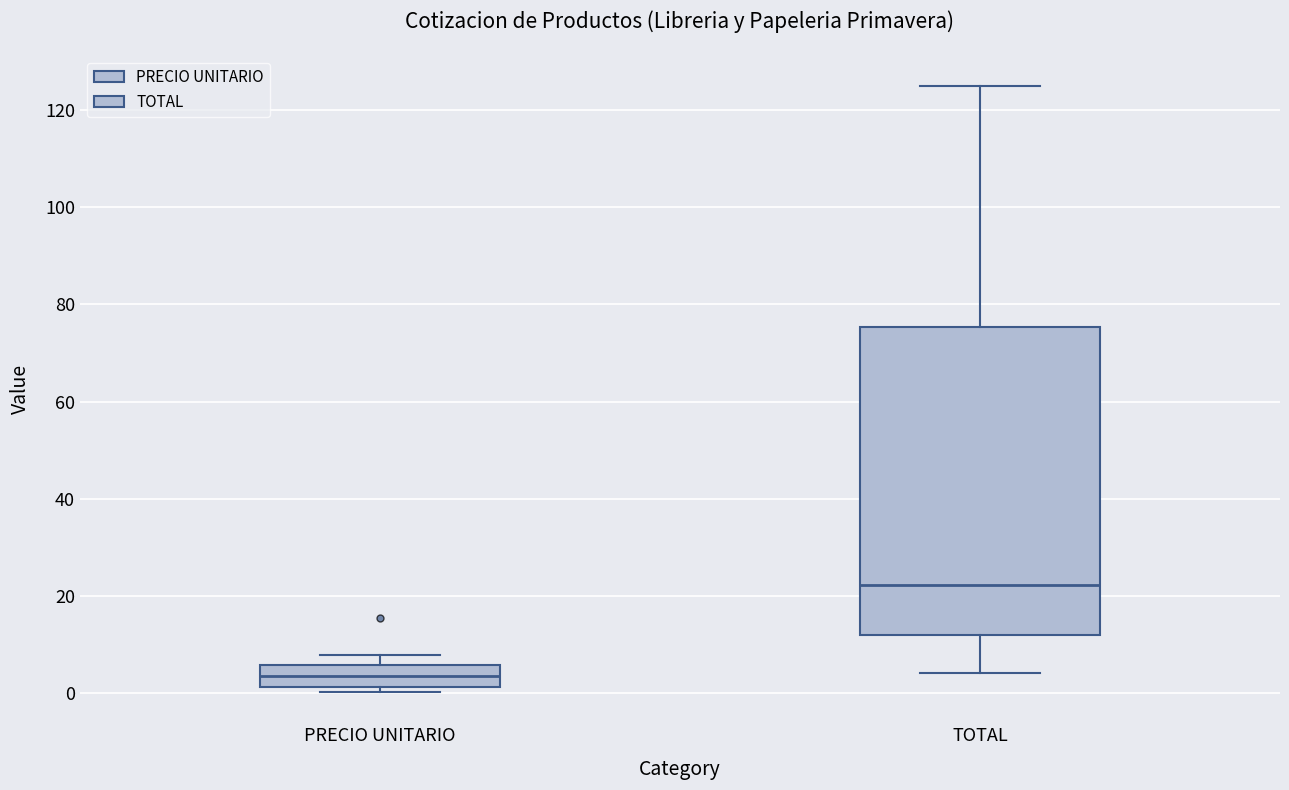

Where is the upper edge of the box for PRECIO UNITARIO on the y-axis? The values are not printed on the chart, so give them approximately, as read against the axis.

6